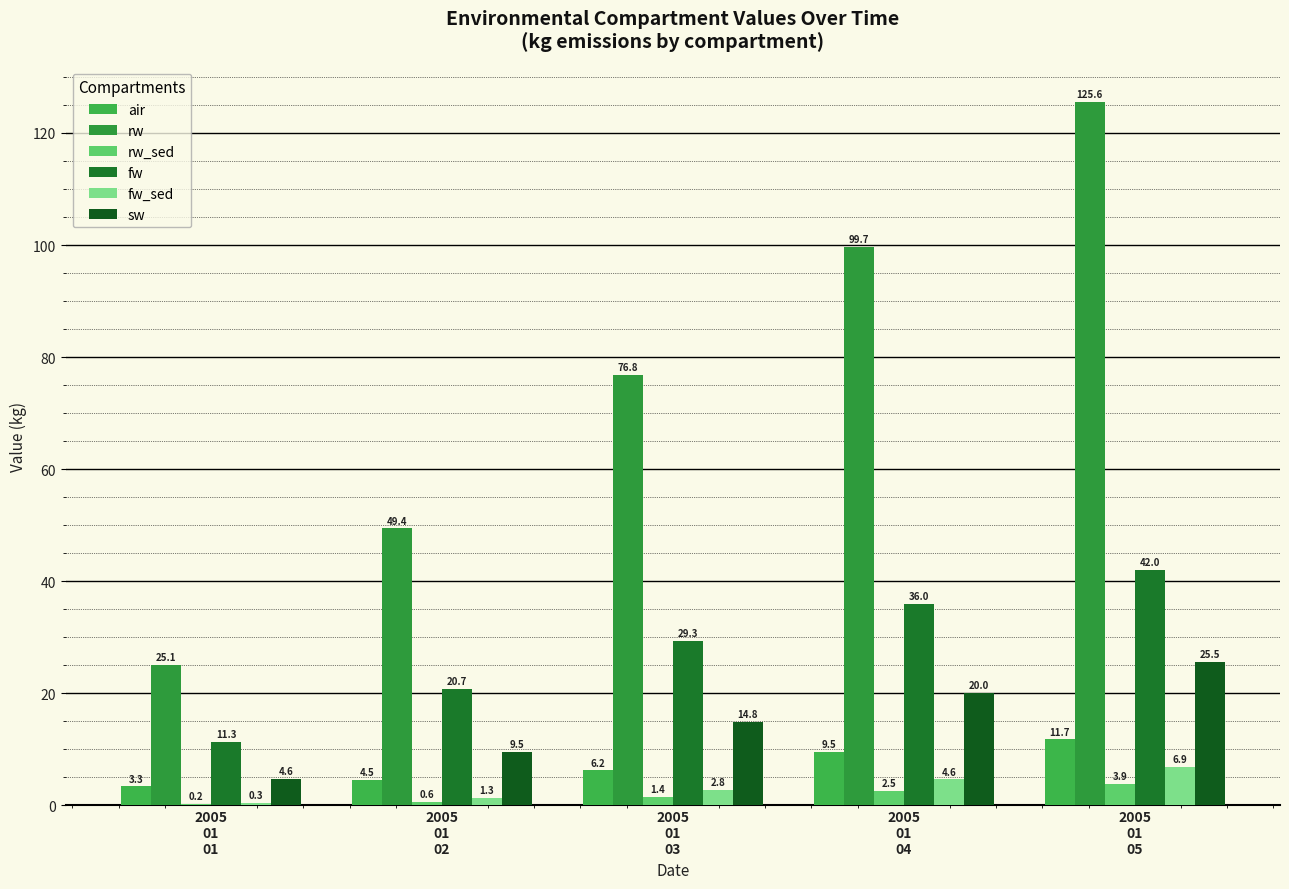

Which series has the widest spread of values?

rw